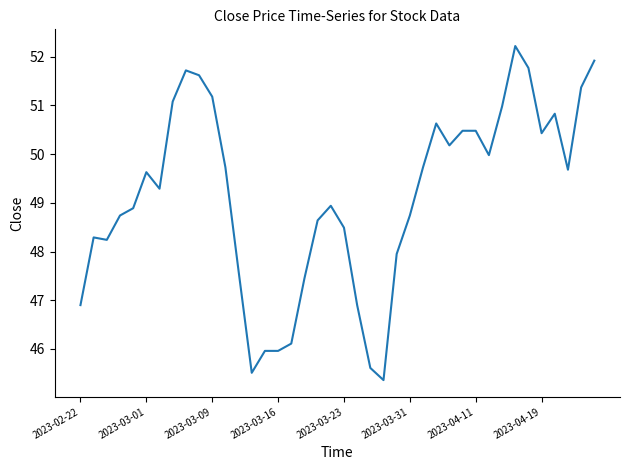

Count the number of values greater than 49.

21